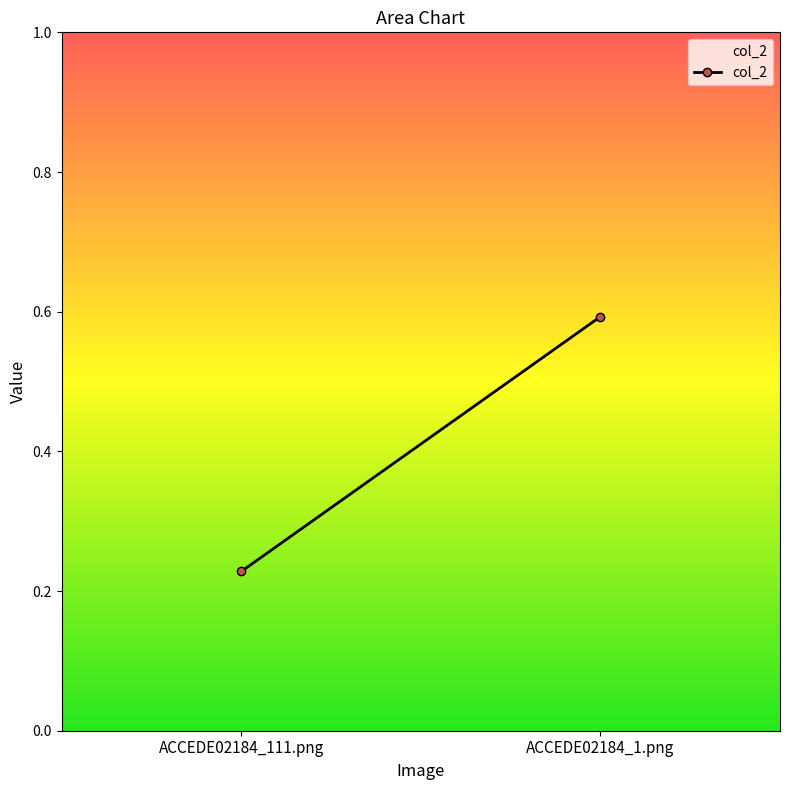

Reading left to right, list all the values displayed in this chart.

ACCEDE02184_111.png=0.2	ACCEDE02184_1.png=0.6